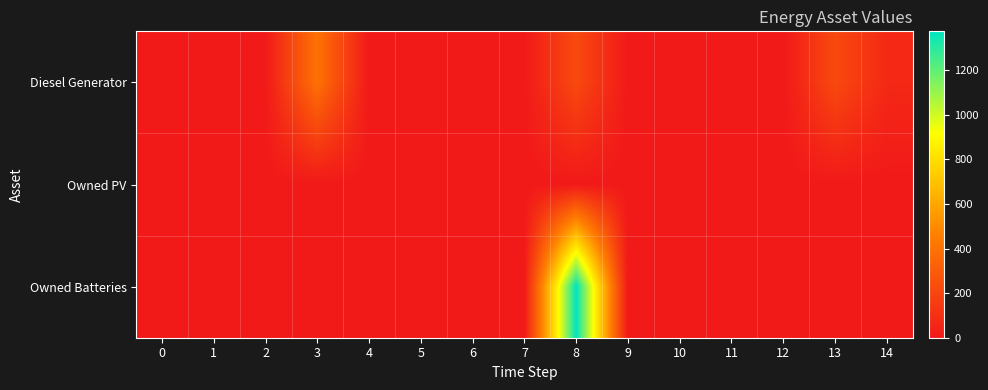

Reading left to right, extract all data points from this chart.

Diesel Generator: 0=0	1=0	2=0	3=400	4=0	5=0	6=0	7=0	8=217	9=0	10=0	11=0	12=0	13=217	14=69
Owned PV: 0=0	1=0	2=0	3=0	4=0	5=0	6=0	7=0	8=0	9=0	10=0	11=0	12=0	13=0	14=0
Owned Batteries: 0=0	1=0	2=0	3=0	4=0	5=0	6=0	7=0	8=1374	9=0	10=0	11=0	12=0	13=0	14=0